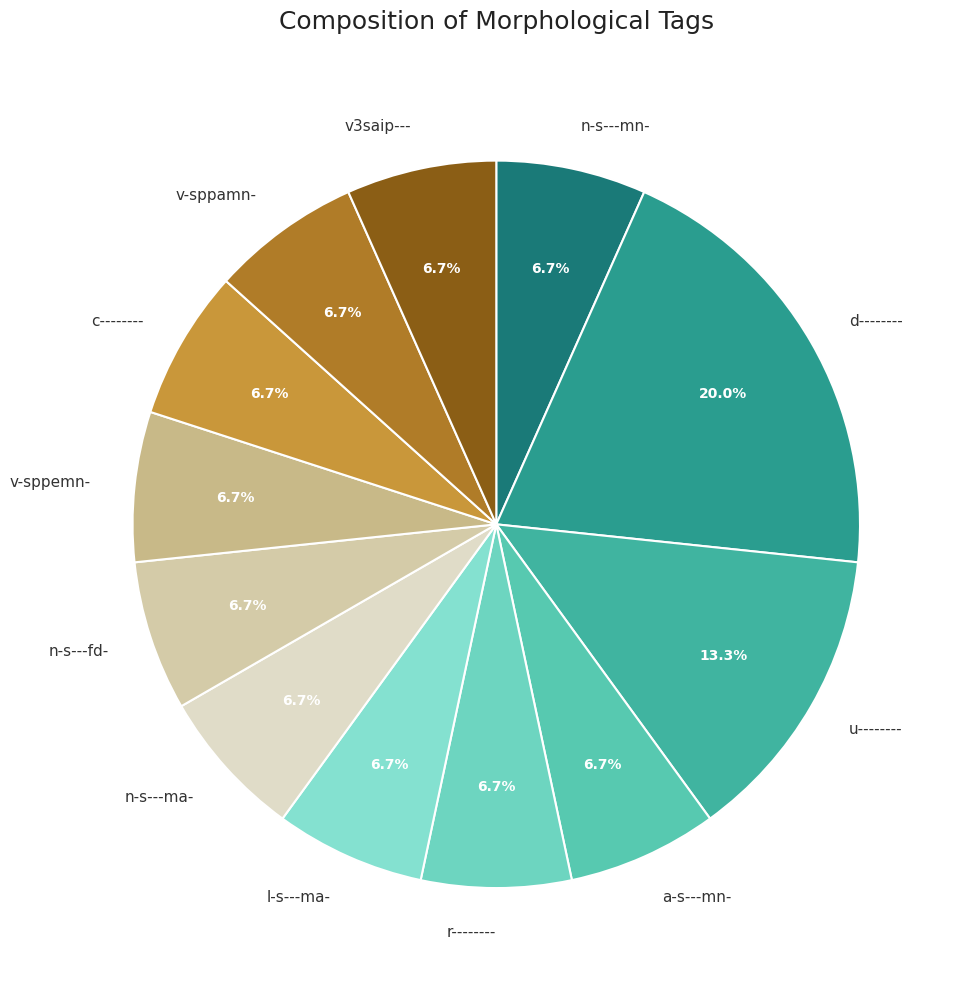

Which category has the biggest portion of the pie?

d--------